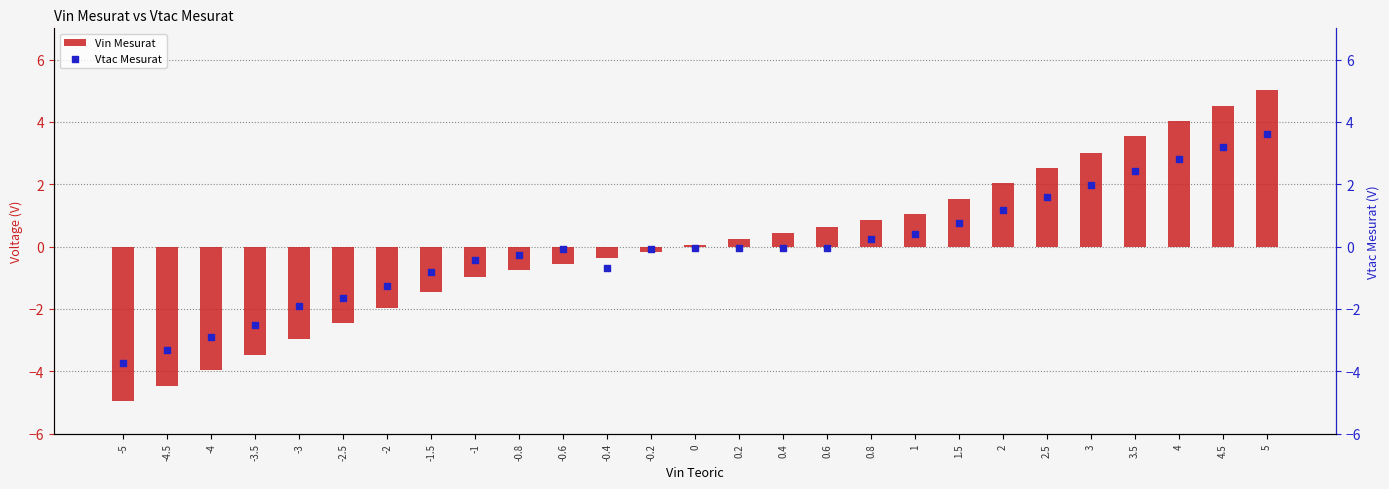

At how many categories does at least one series exceed 2?

7